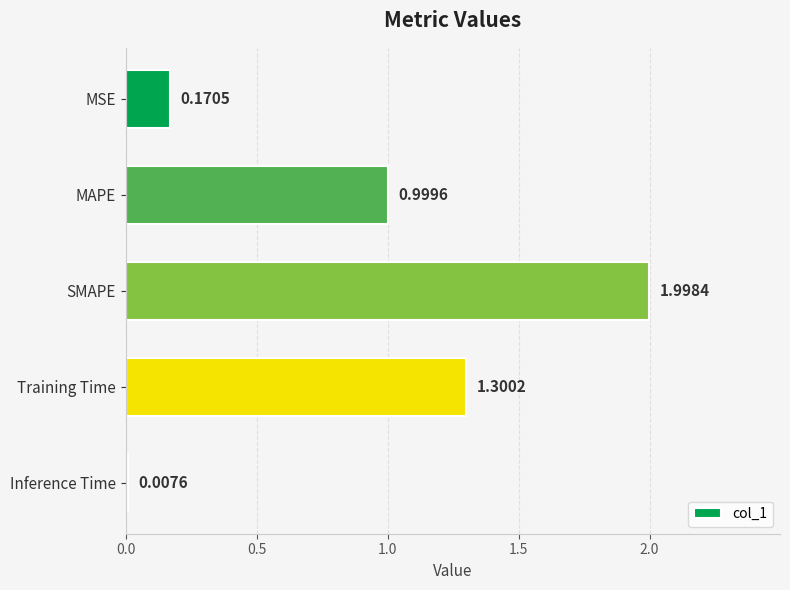

List the labels in order of value, smallest first.

Inference Time, MSE, MAPE, Training Time, SMAPE